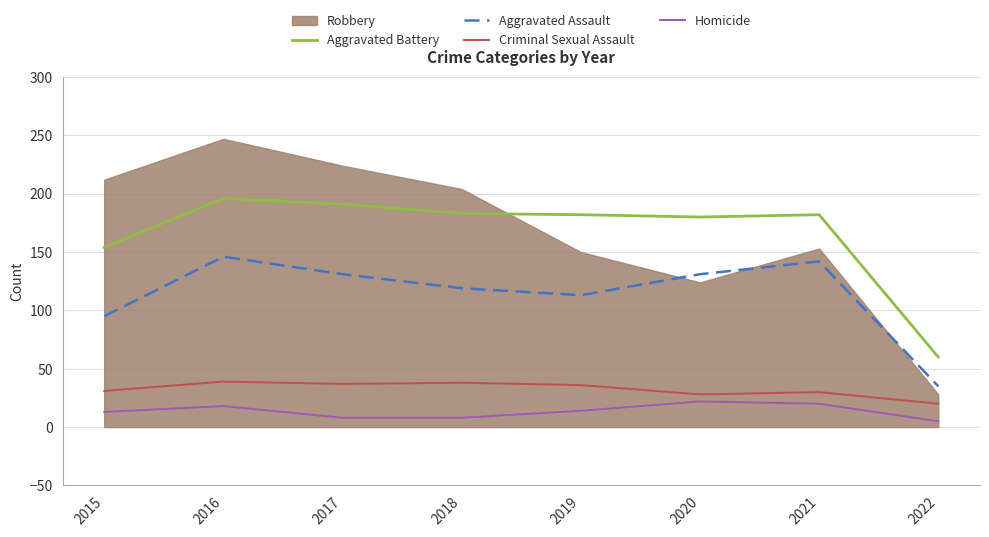

Is the value of Aggravated Battery at 2015 greater than the value of Aggravated Assault at 2017?

Yes